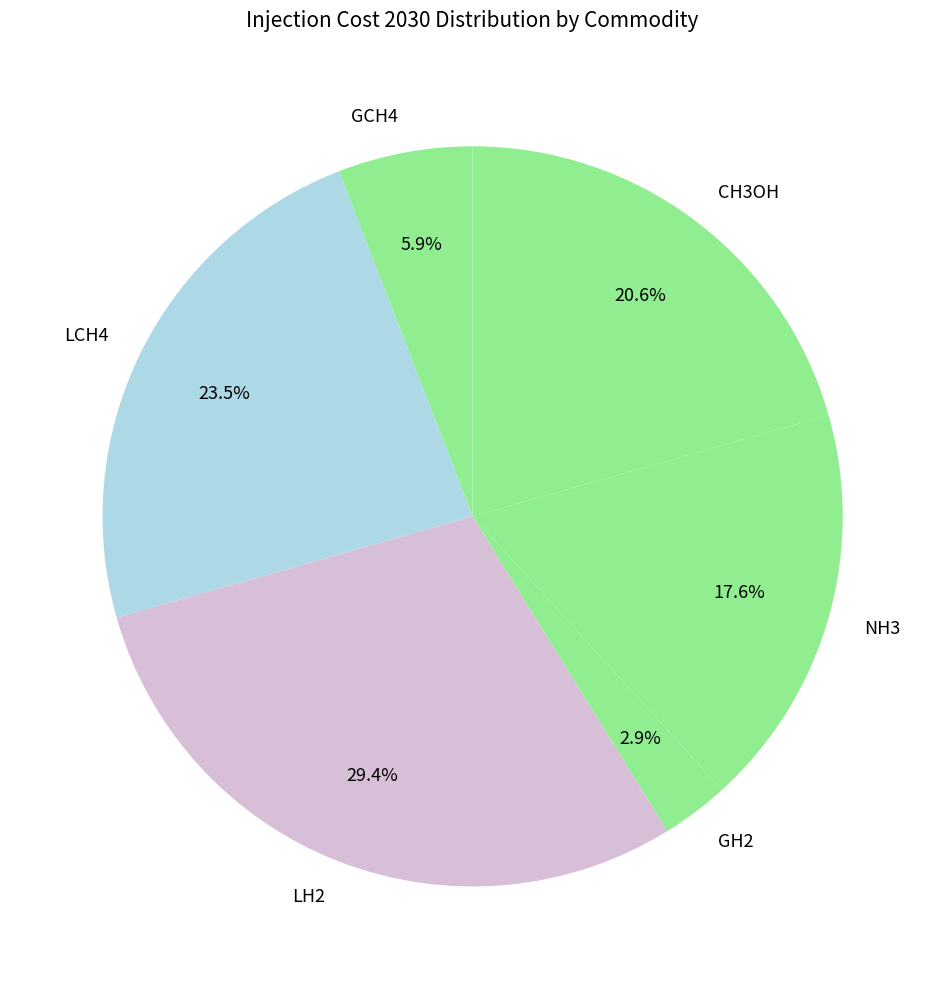

To the nearest percent, what is the difference between the CH3OH and NH3 slice percentages?

3%